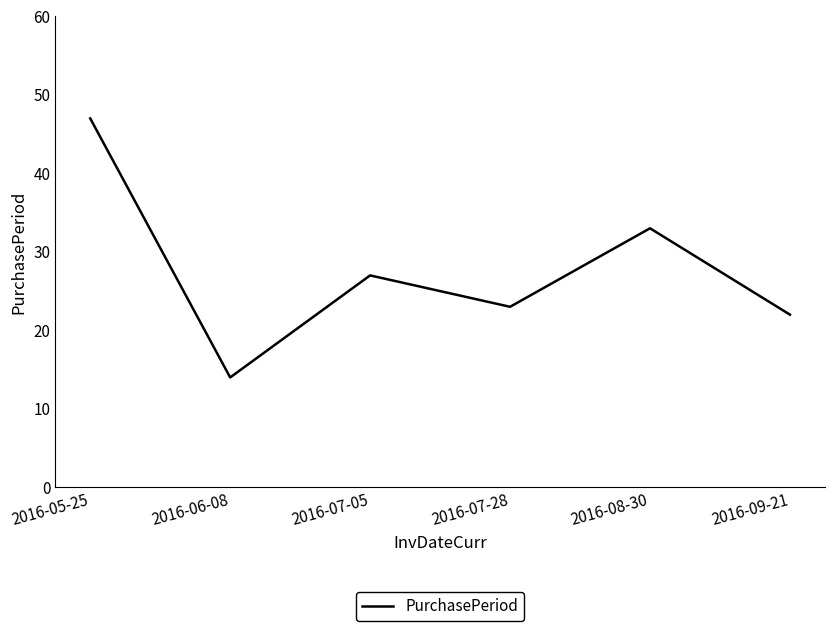

What is the sum of the values at 2016-05-25 and 2016-07-28?

70